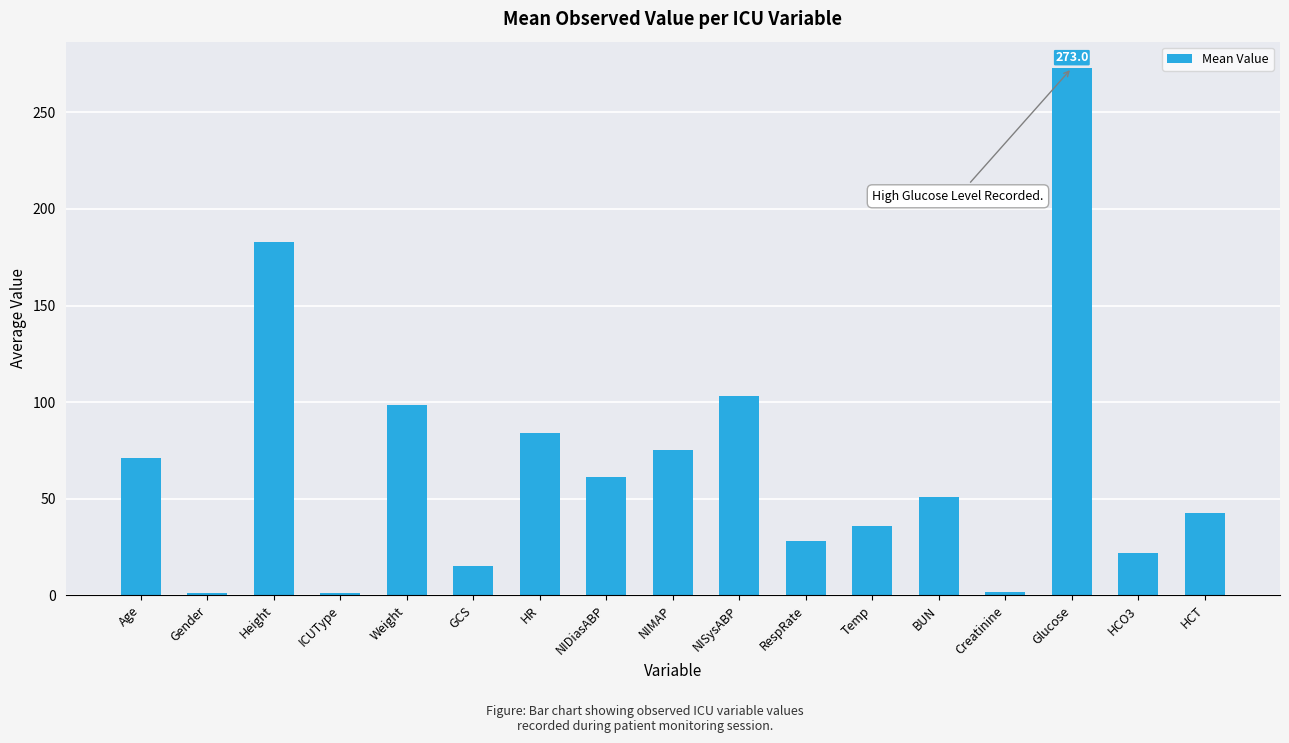

The value at BUN is 70.8. True or false?

False